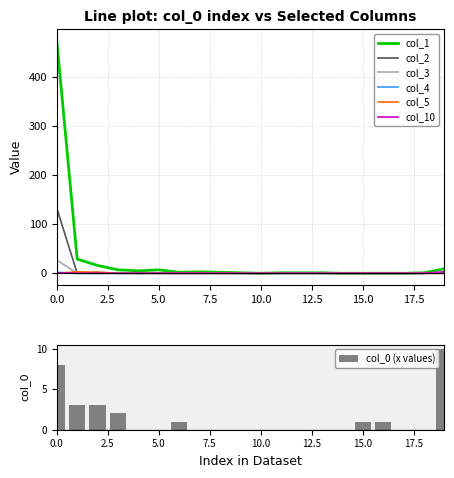

What is the average value of the col_2 series?

7